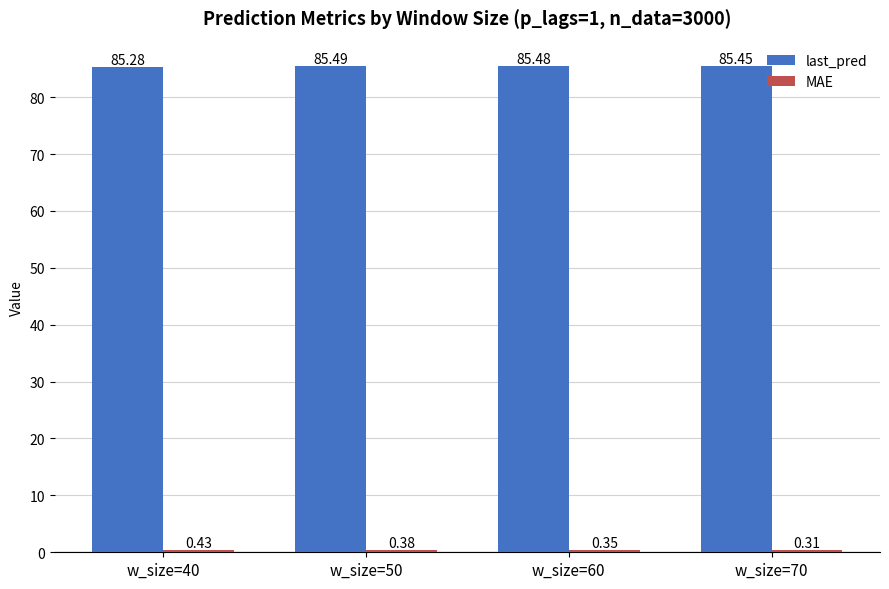

At how many categories does at least one series exceed 44?

4